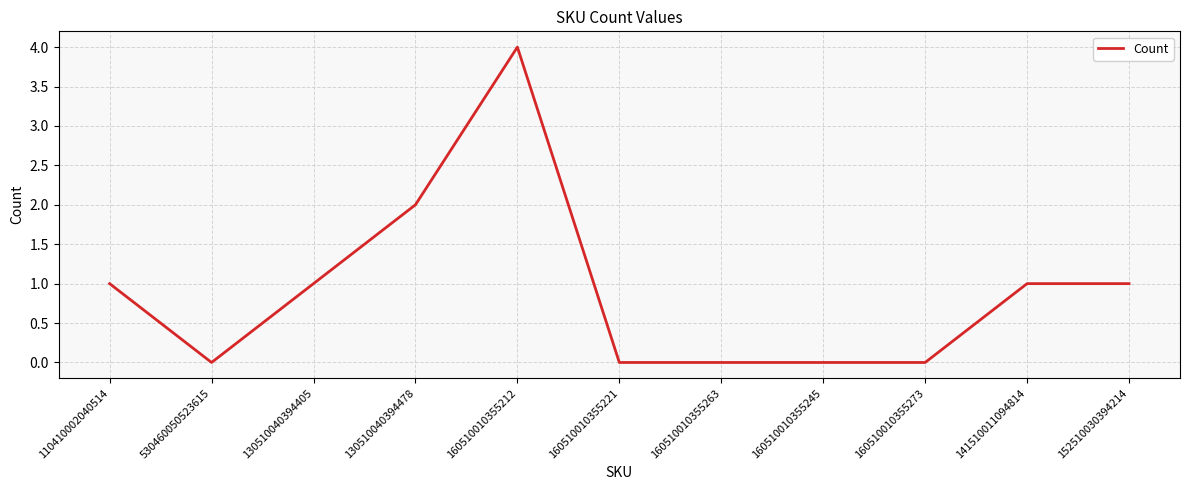

Which has a higher value, 530460050523615 or 130510040394478?

130510040394478